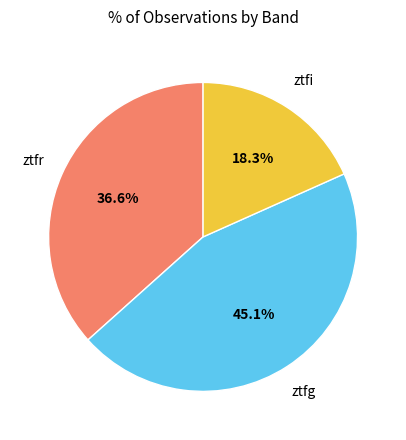

Does any single category account for the majority?

No